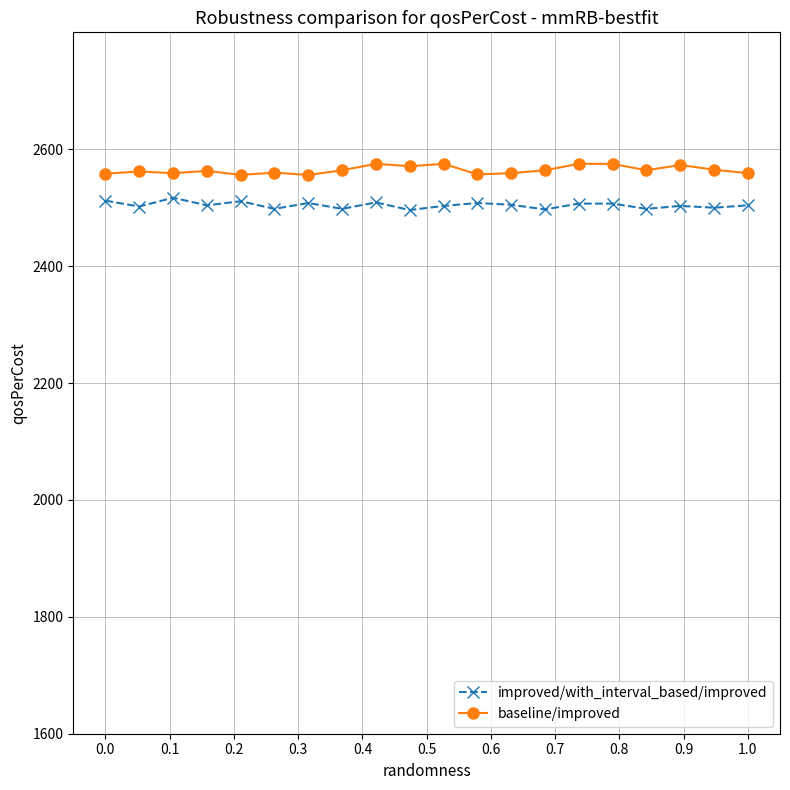

What is the value of the improved/with_interval_based/improved point at the 6th from the left?

2498